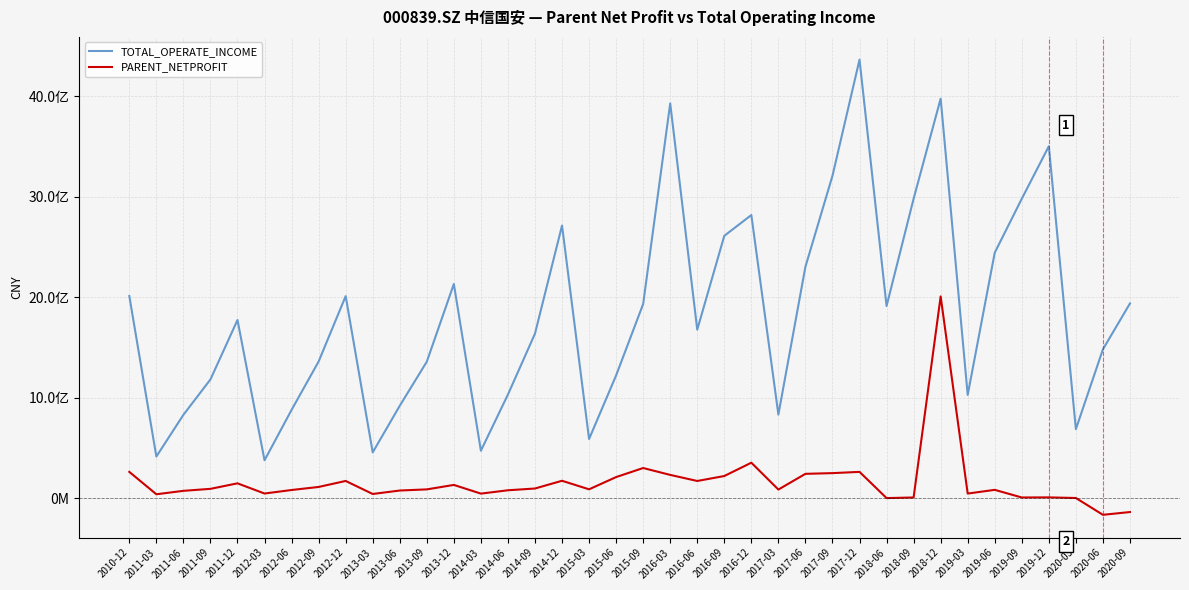

Is it true that PARENT_NETPROFIT equals 44497107.2 at 2019-03?

True